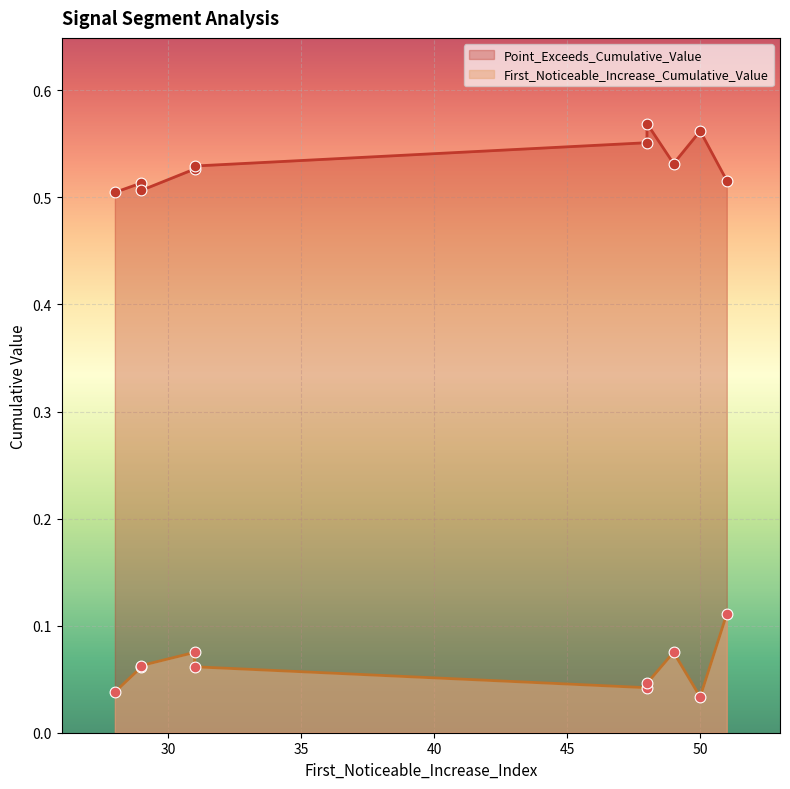

At how many categories does at least one series exceed 0?

10